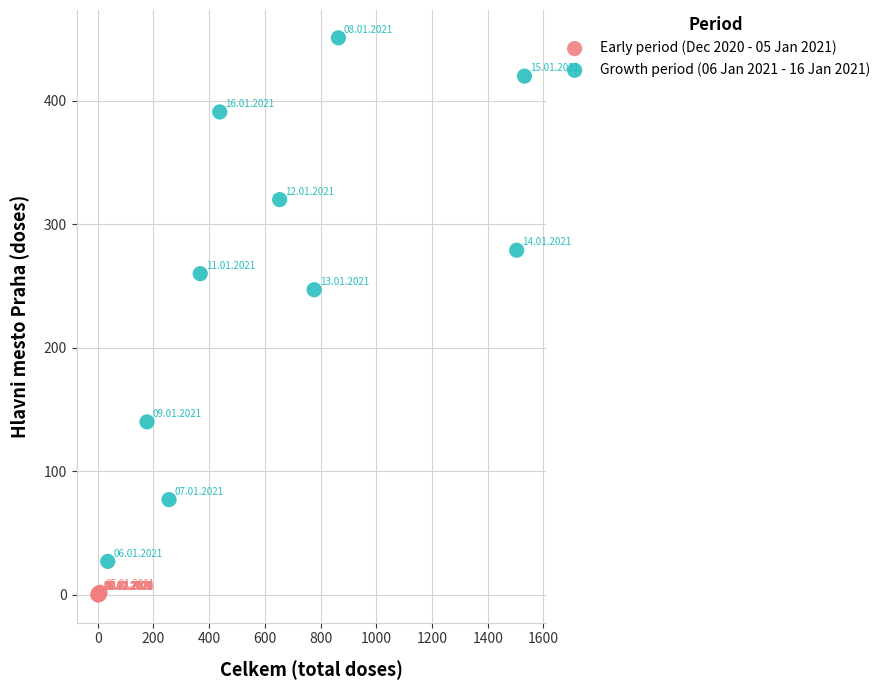

Which series has the widest spread of Y values?

Growth period (06 Jan 2021 - 16 Jan 2021)